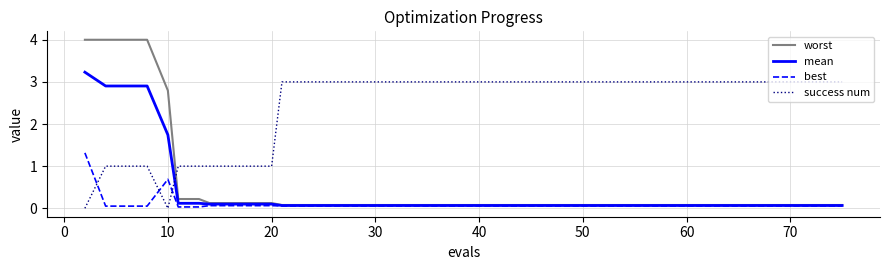

Does the chart display data point markers on the line(s)?

No